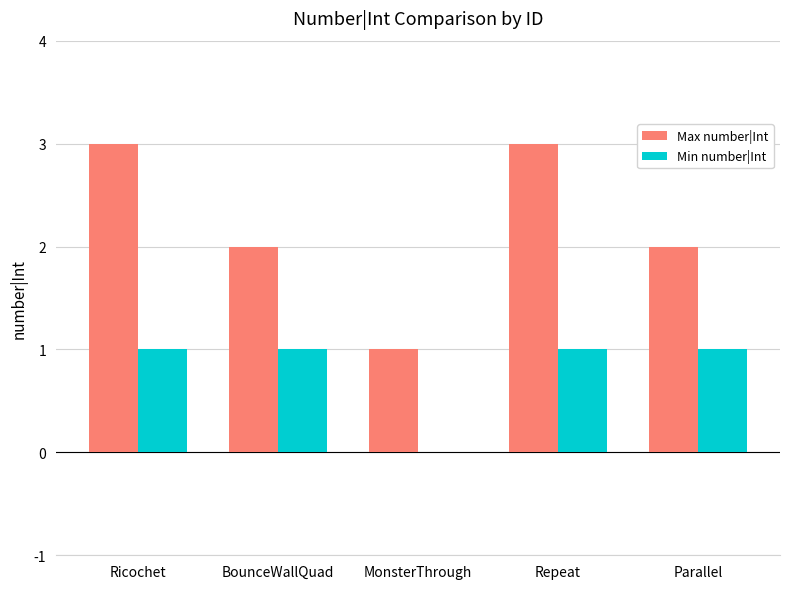

What value does the Min number|Int series have at Parallel?

1